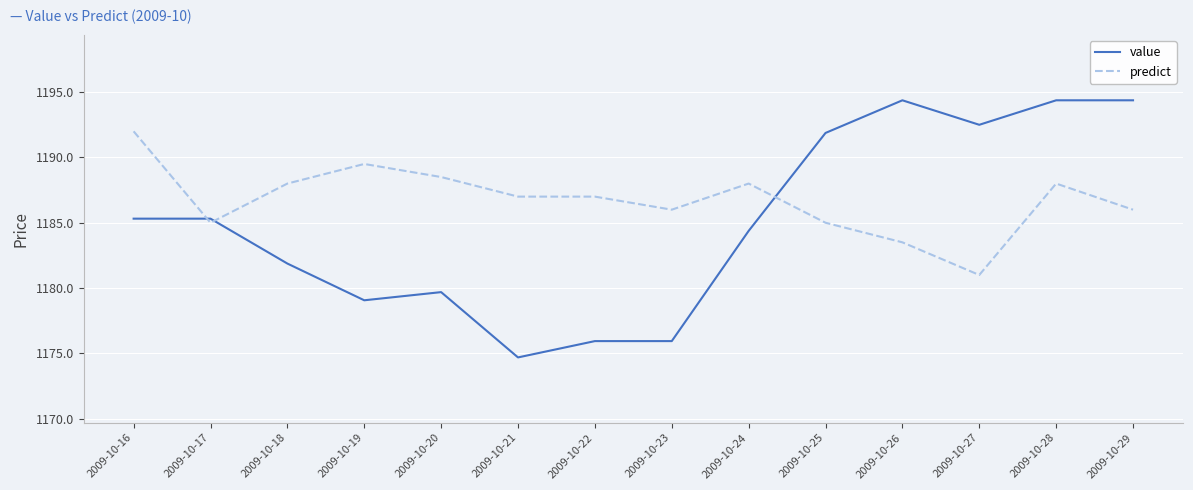

What is the difference between the highest and lowest values at 2009-10-23?

10.1